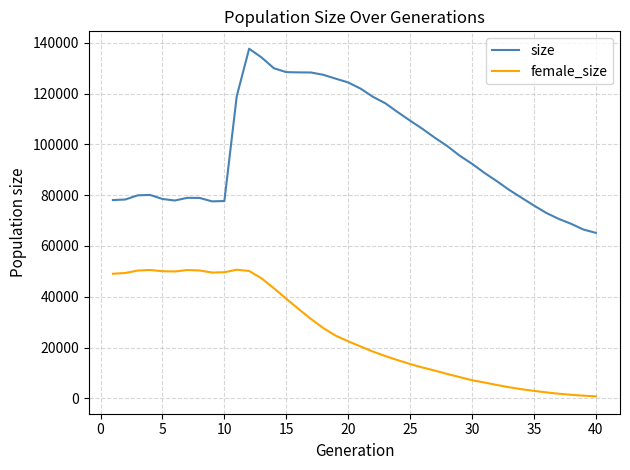

Rank the series by their average value, from lowest to highest.

female_size, size